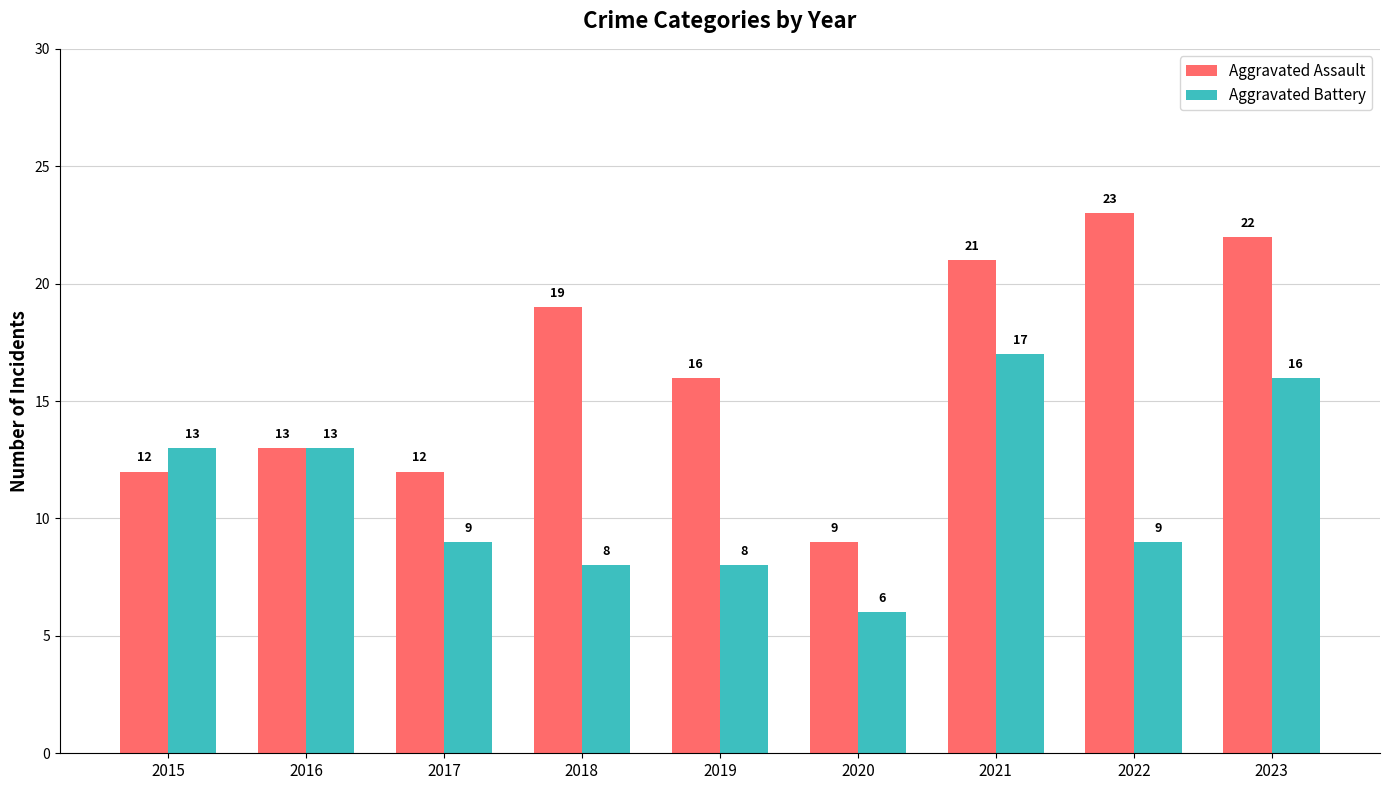

List the series in order of their peak value, highest first.

Aggravated Assault, Aggravated Battery